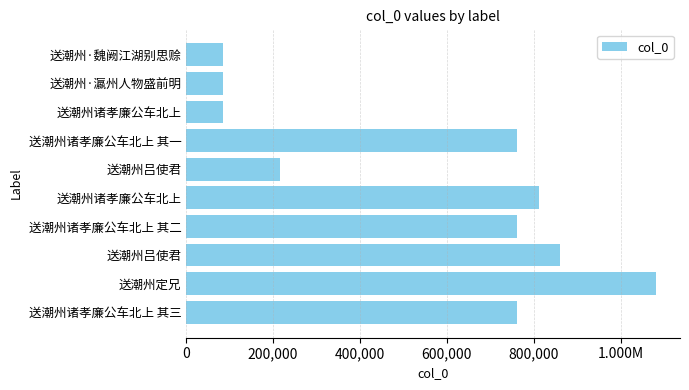

Are the bars horizontal?

Yes